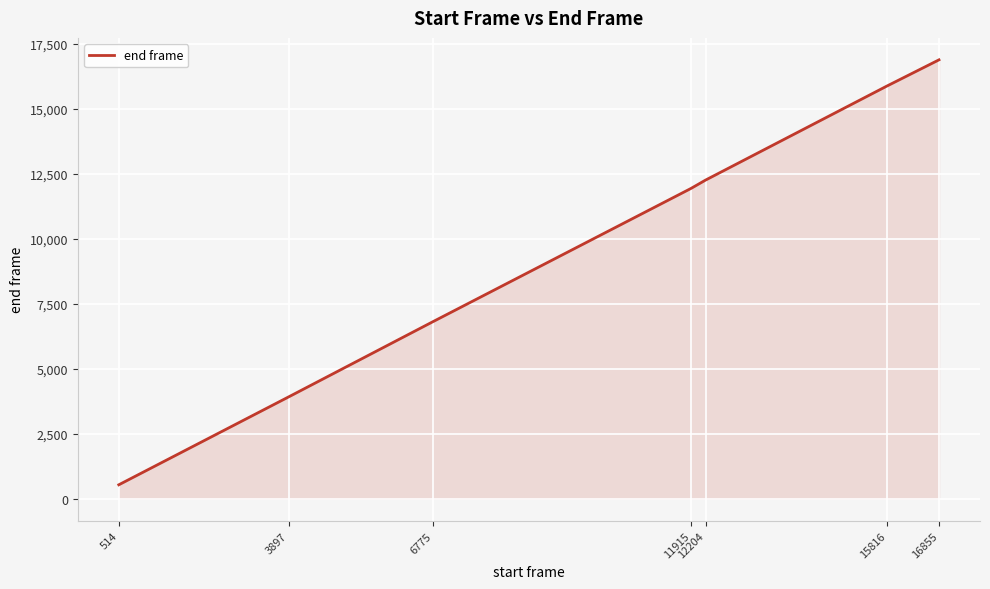

How many lines are shown in the chart?

1